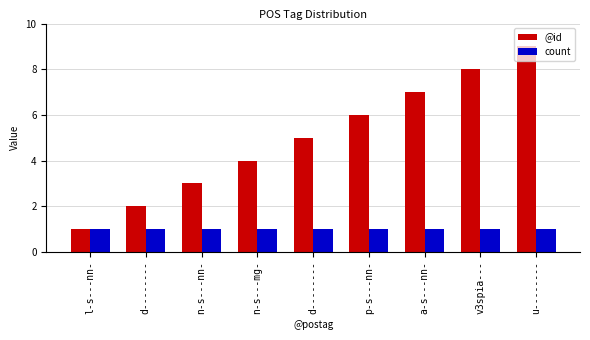

Which series has the largest range (max minus min)?

@id